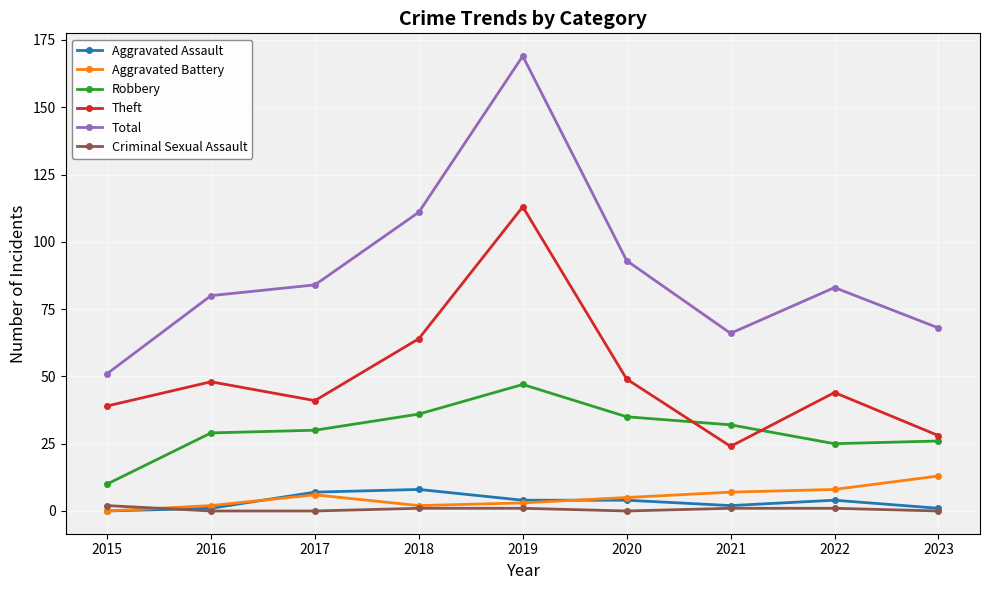

How many data points in Total are less than 83?

4